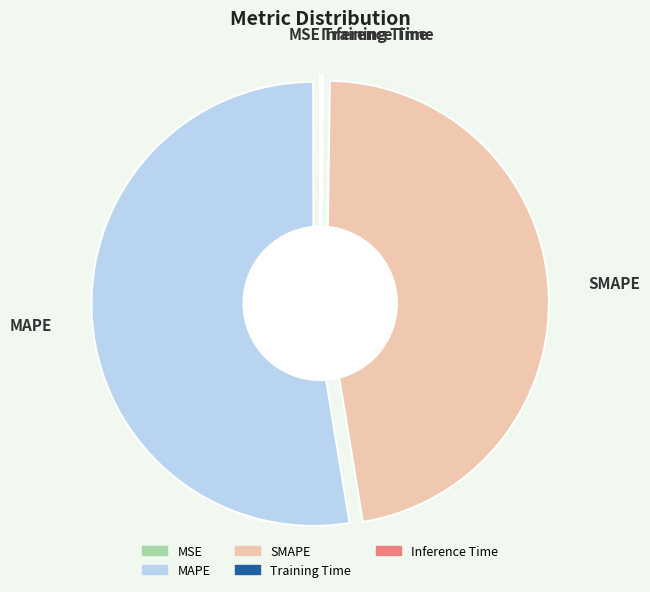

What percentage is the MAPE slice, to the nearest percent?

53%